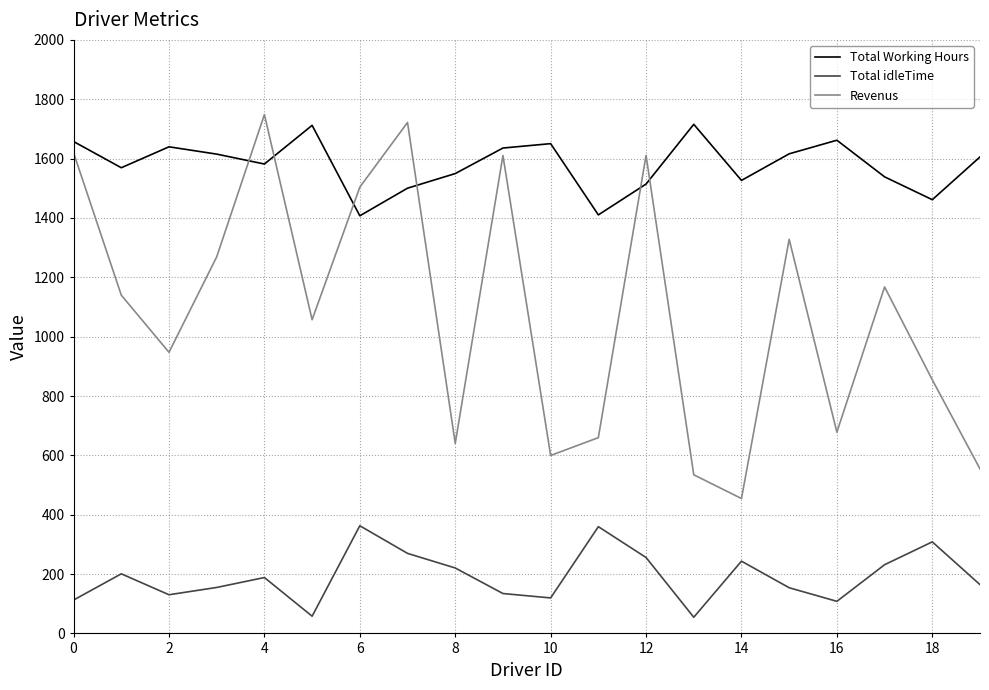

What is the lowest value of the Total Working Hours series?

1407.2